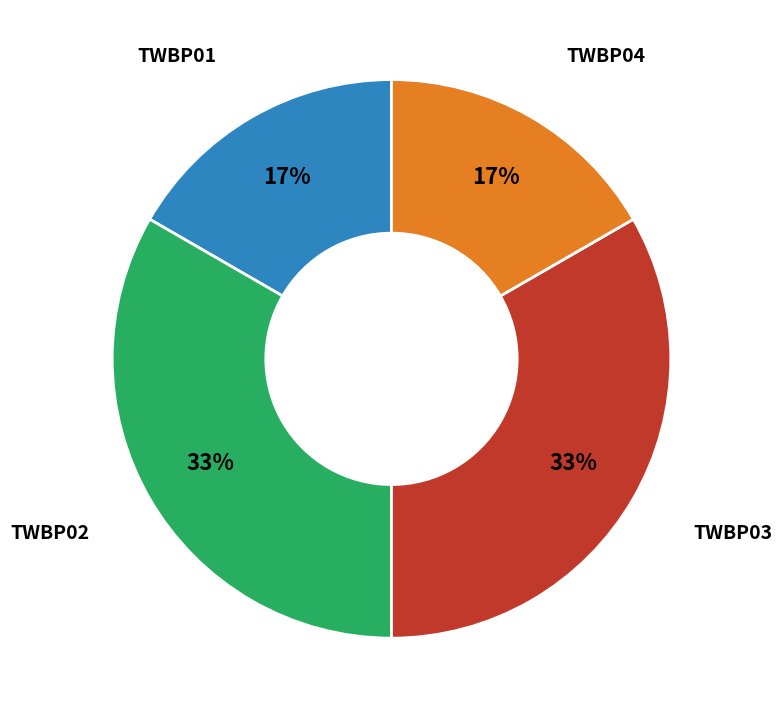

Is there any slice that represents more than half of the pie?

No